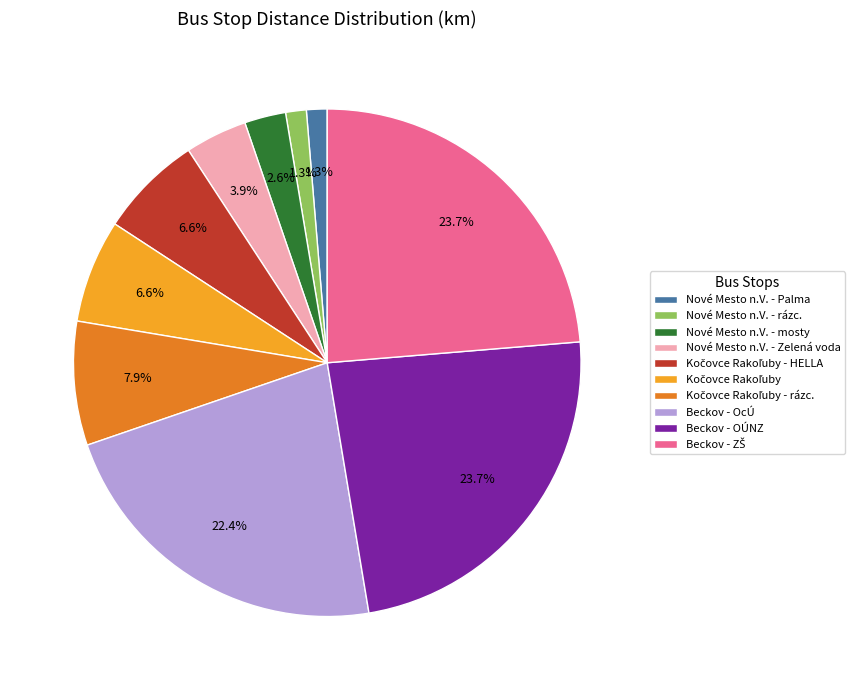

Is there a majority slice in this chart?

No